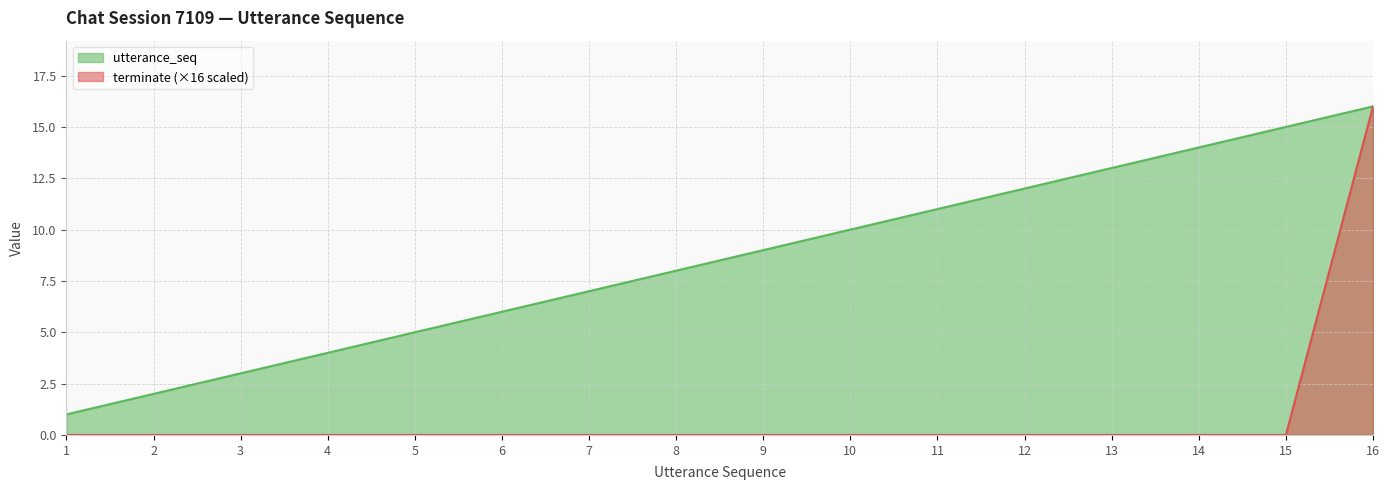

Reading left to right, extract all data points from this chart.

utterance_seq: 1=1	2=2	3=3	4=4	5=5	6=6	7=7	8=8	9=9	10=10	11=11	12=12	13=13	14=14	15=15	16=16
terminate: 1=0	2=0	3=0	4=0	5=0	6=0	7=0	8=0	9=0	10=0	11=0	12=0	13=0	14=0	15=0	16=16